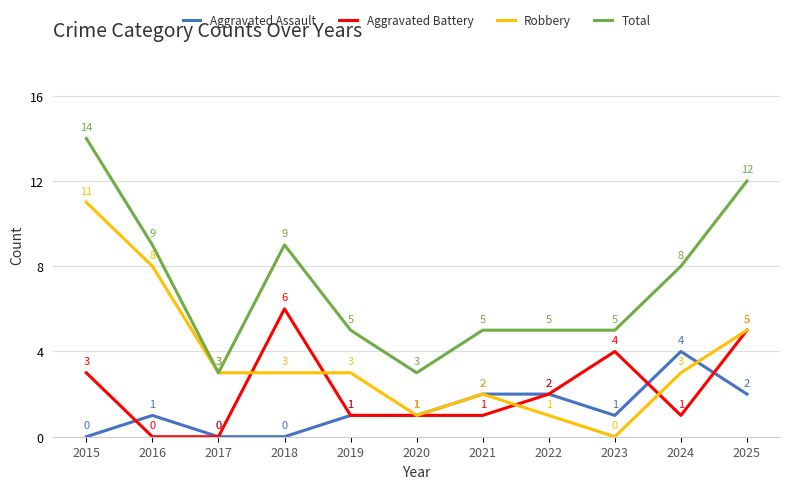

Reading left to right, transcribe all the data shown in this chart.

Aggravated Assault: 2015=0	2016=1	2017=0	2018=0	2019=1	2020=1	2021=2	2022=2	2023=1	2024=4	2025=2
Aggravated Battery: 2015=3	2016=0	2017=0	2018=6	2019=1	2020=1	2021=1	2022=2	2023=4	2024=1	2025=5
Robbery: 2015=11	2016=8	2017=3	2018=3	2019=3	2020=1	2021=2	2022=1	2023=0	2024=3	2025=5
Total: 2015=14	2016=9	2017=3	2018=9	2019=5	2020=3	2021=5	2022=5	2023=5	2024=8	2025=12